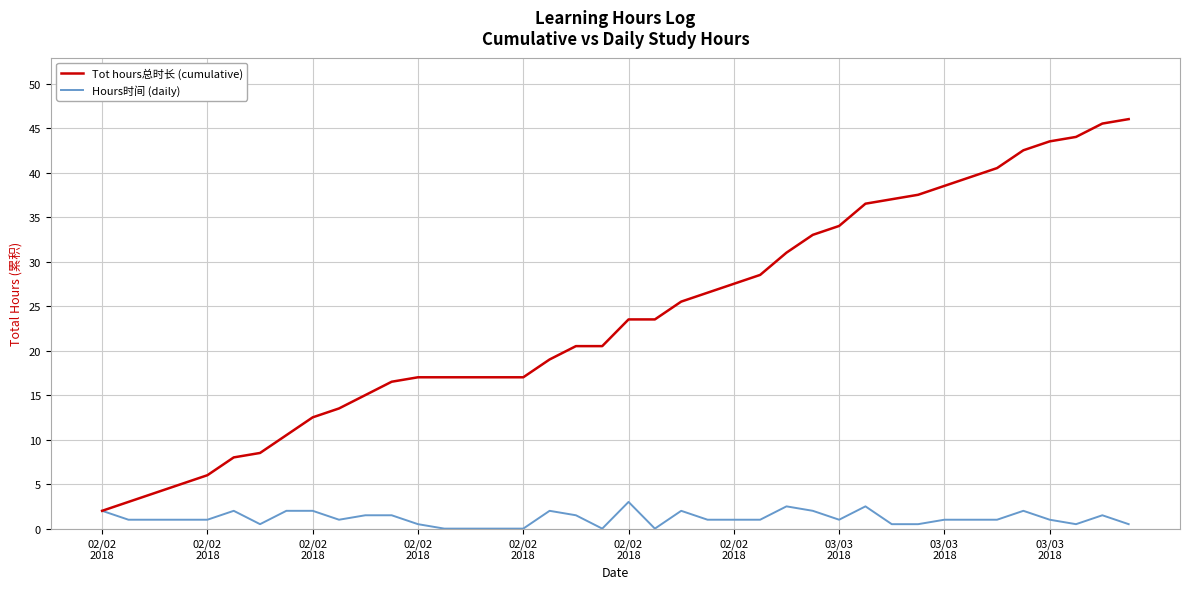

Which series has the largest range (max minus min)?

Tot hours总时长 (cumulative)